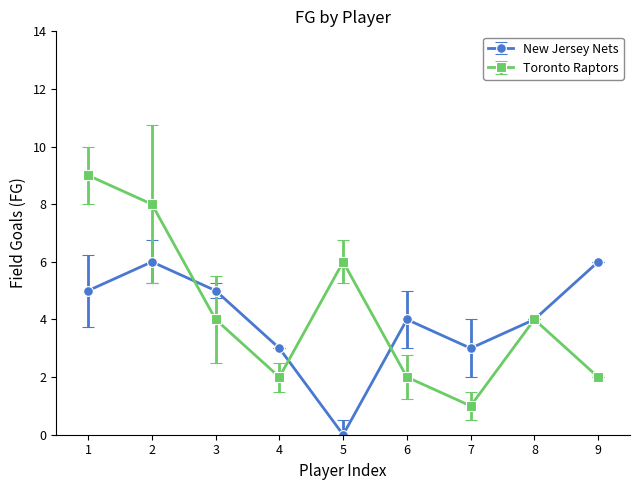

Where does the Toronto Raptors series first go above 4?

1